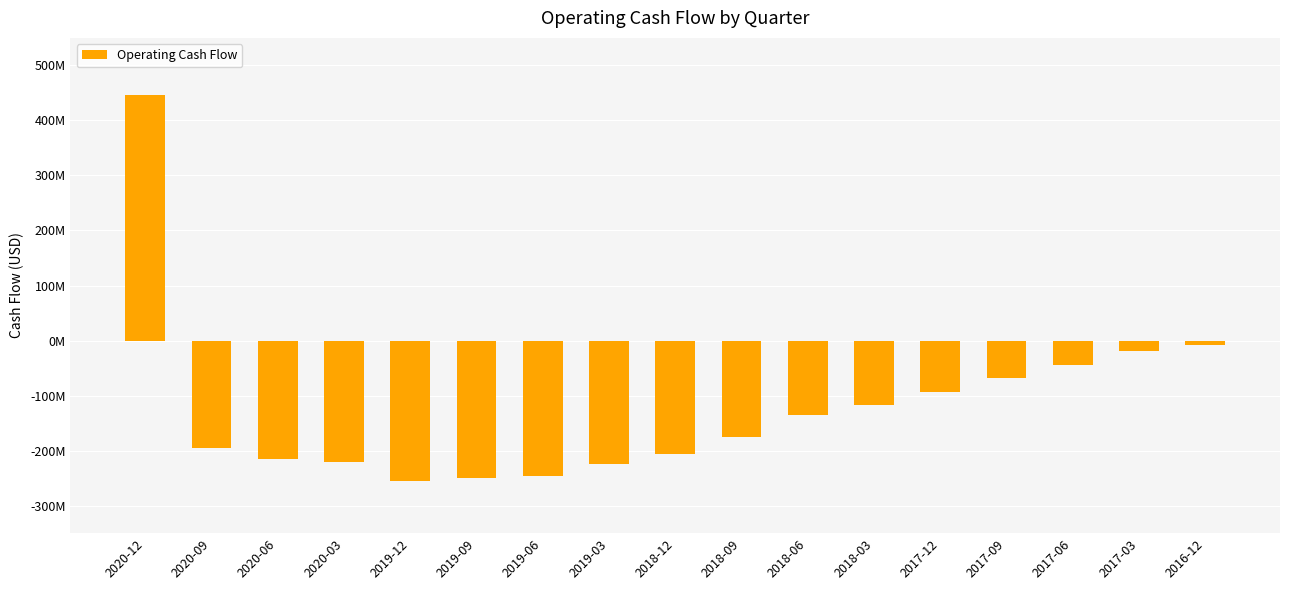

Are the bars grouped side by side (vs. stacked)?

No